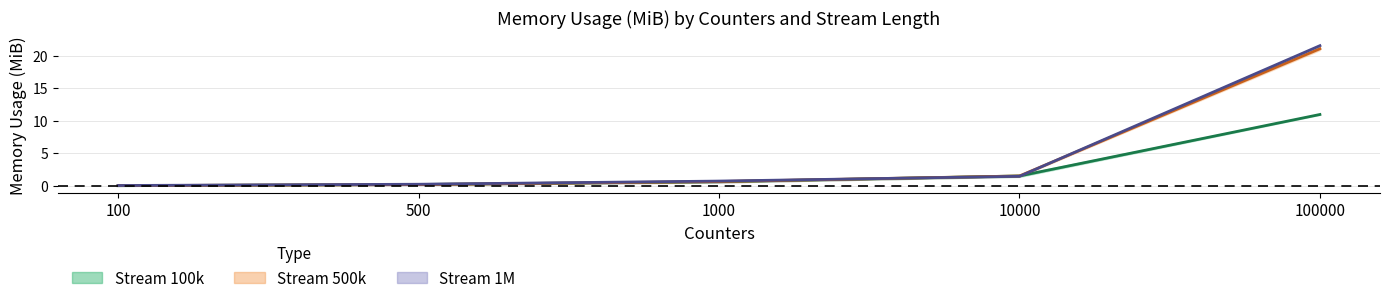

Reading right to left, what are all the values shown in this chart?

Stream 100k mean: 100000=11.0	10000=1.5	1000=0.6	500=0.2	100=0.0
Stream 500k mean: 100000=21.1	10000=1.5	1000=0.7	500=0.2	100=0.0
Stream 1M mean: 100000=21.5	10000=1.5	1000=0.7	500=0.2	100=0.0